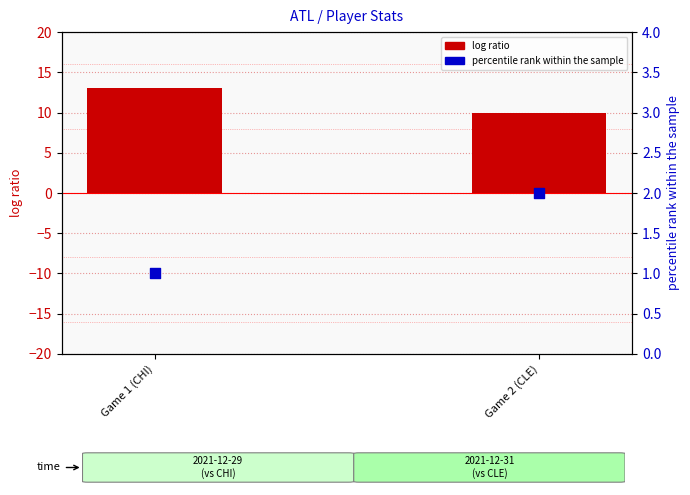

Which series has the largest total across all categories?

log ratio